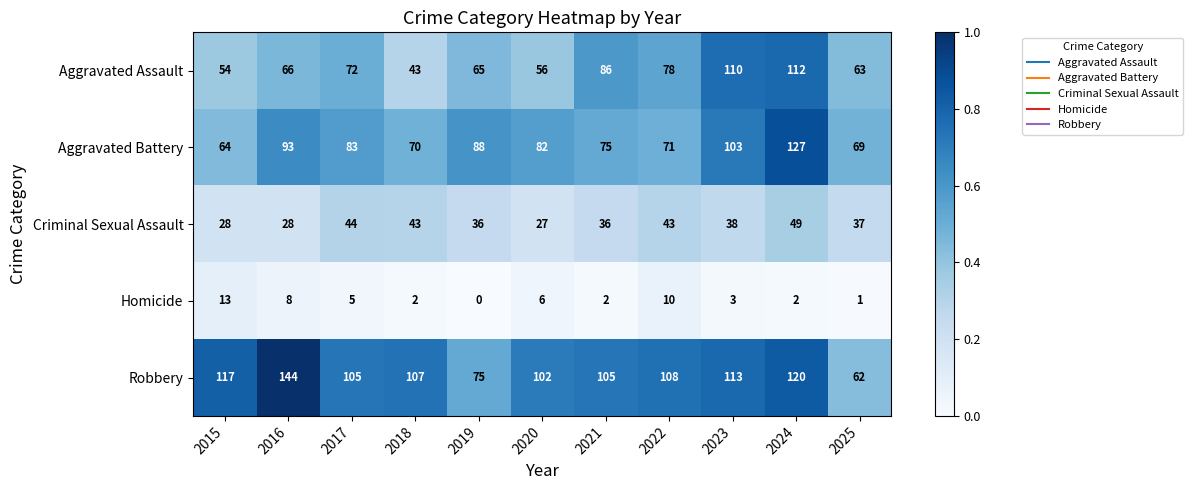

List the series in order of their peak value, highest first.

Robbery, Aggravated Battery, Aggravated Assault, Criminal Sexual Assault, Homicide